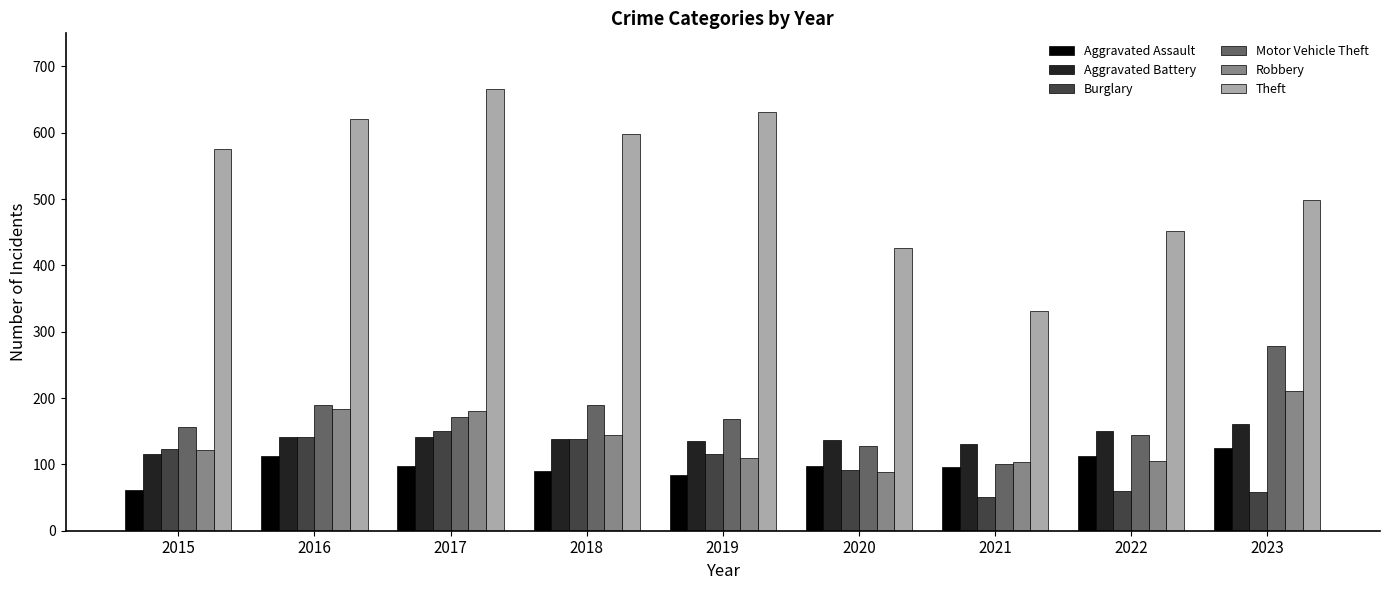

At how many categories does at least one series exceed 241?

9